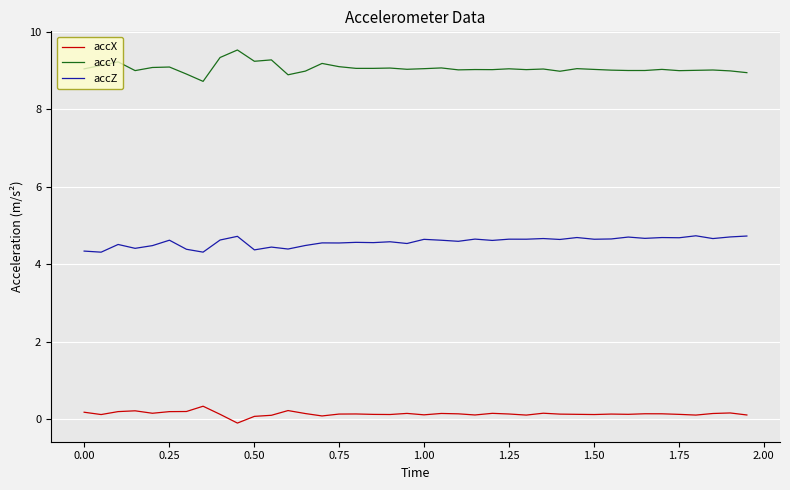

Which series has the largest total across all categories?

accY